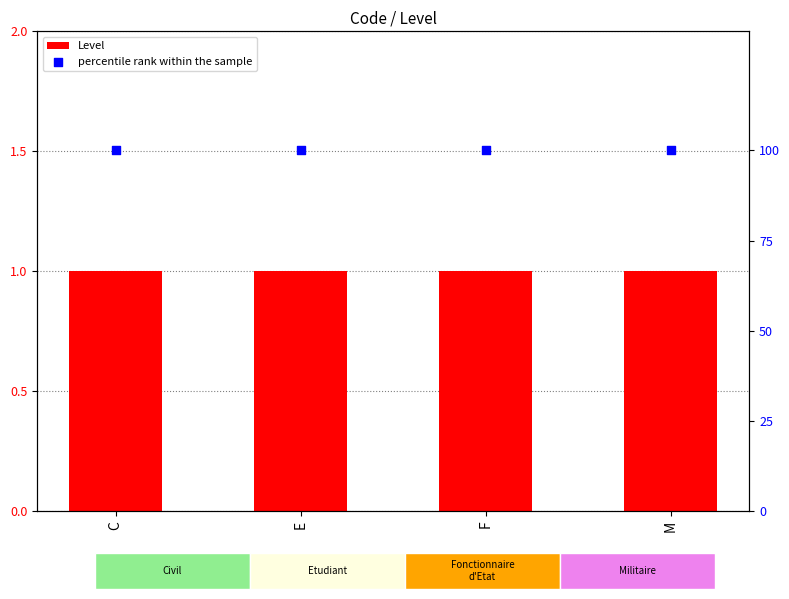

At which category is the sum across all series the highest?

C